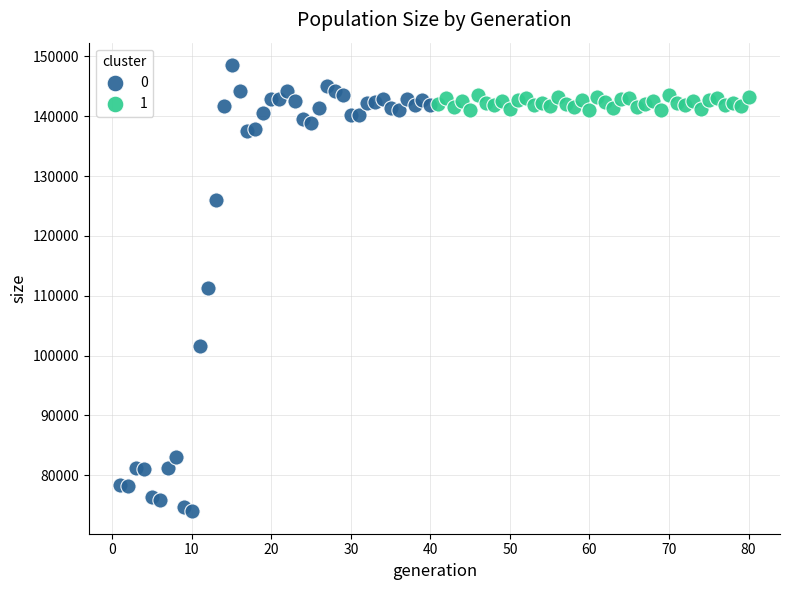

What are all the series names shown in the legend?

0, 1